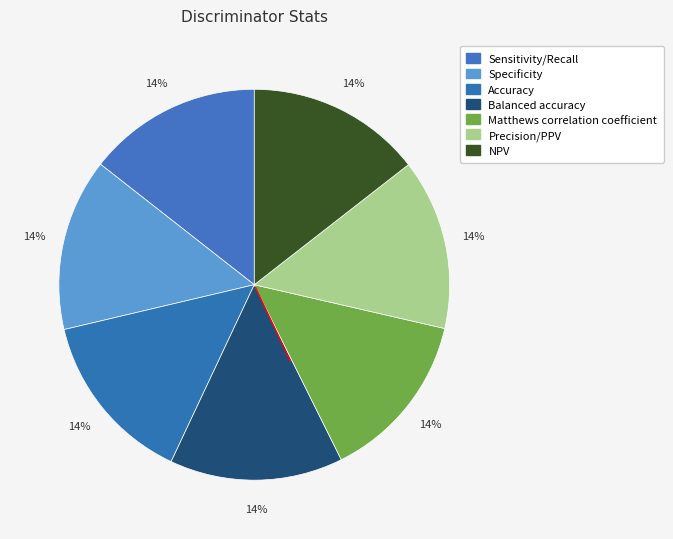

Which category has the smallest portion of the pie?

Matthews correlation coefficient